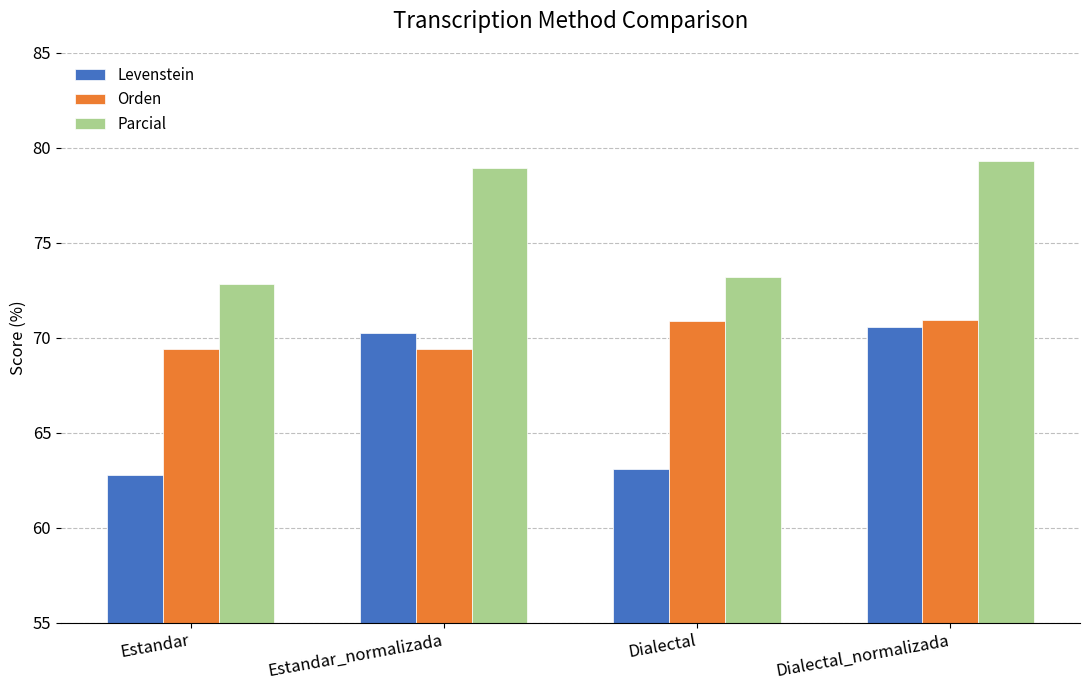

Which label corresponds to the smallest value in the chart?

Estandar